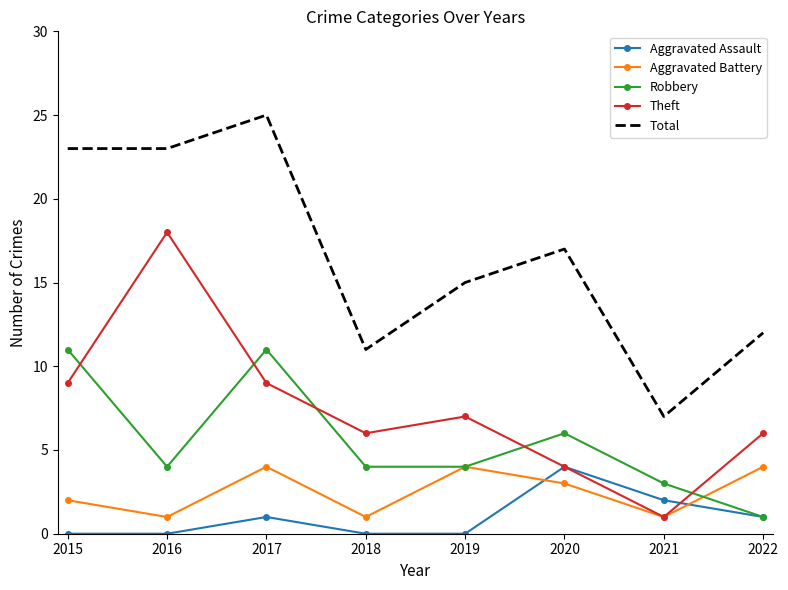

What is the difference between the highest and lowest values at 2017?

24